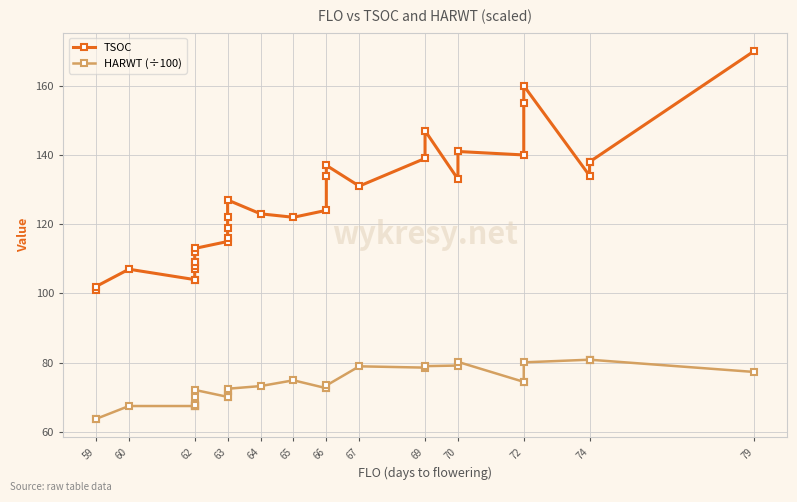

What are all the series names shown in the legend?

TSOC, HARWT (÷100)